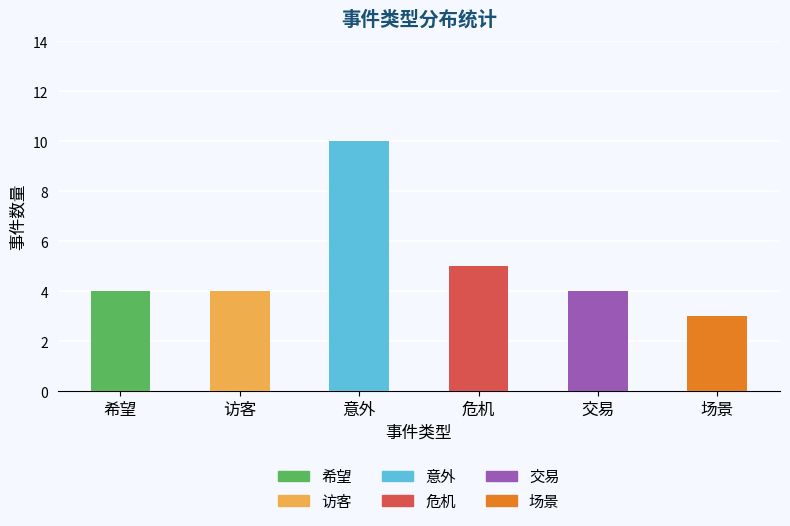

What is the average value?

5